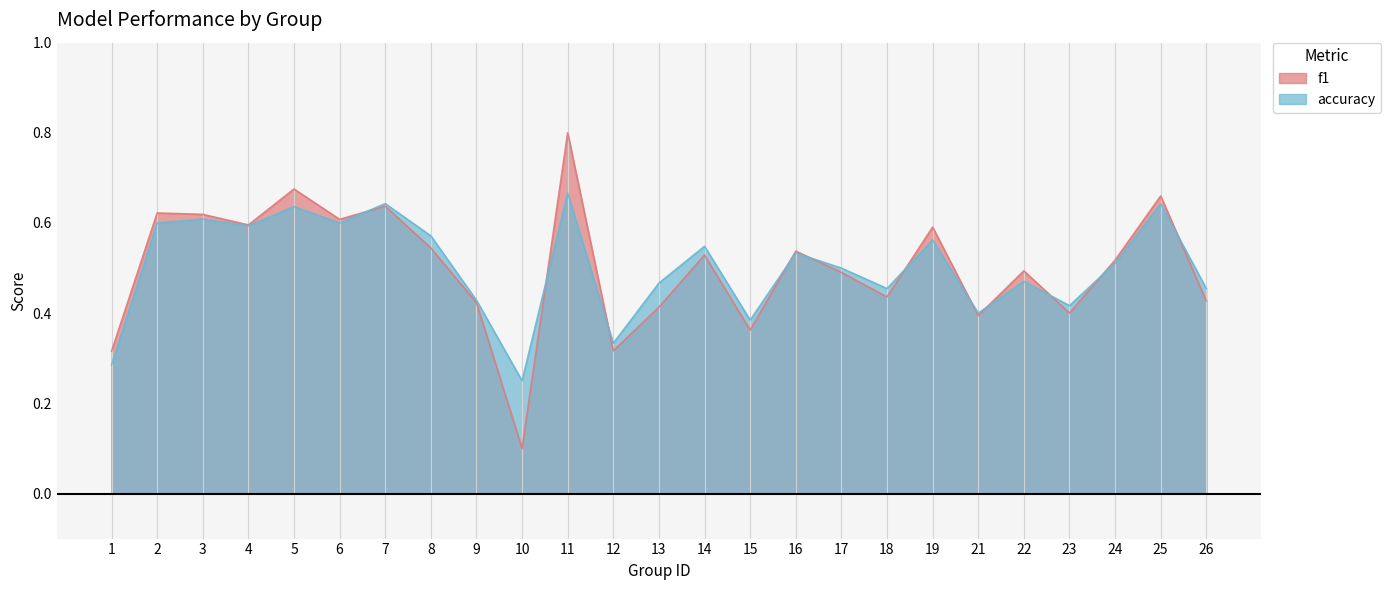

What are all the series names shown in the legend?

f1, accuracy